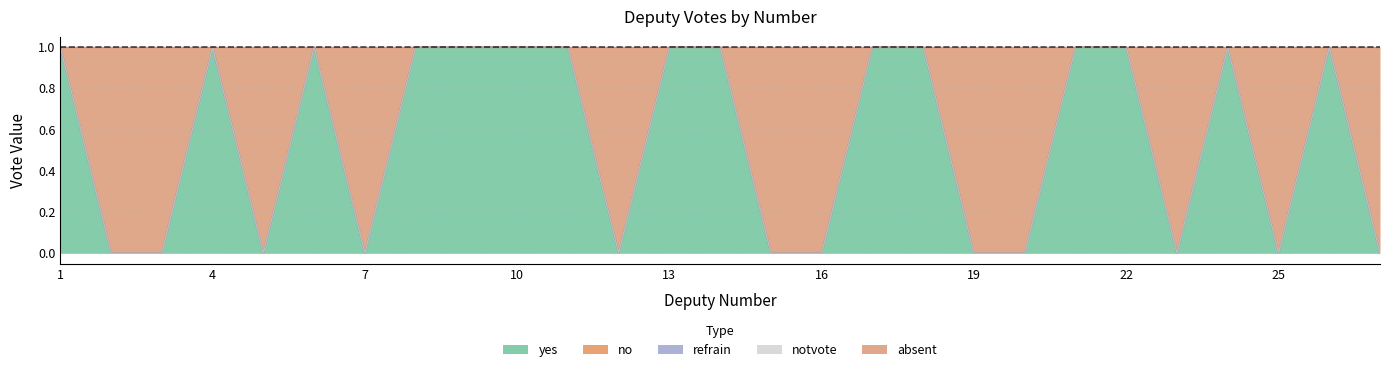

Which category has the highest value across all series?

1